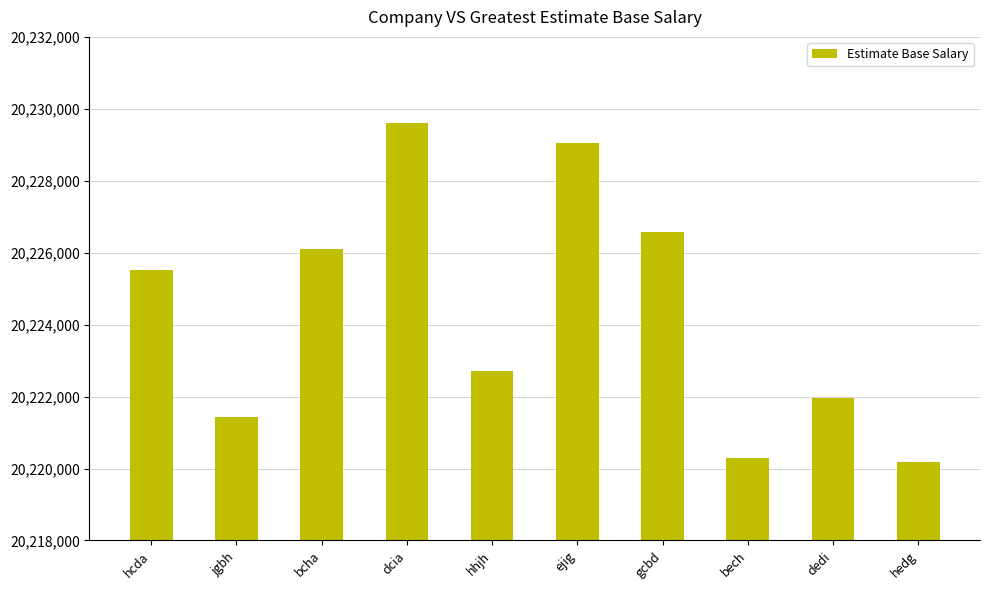

What is the value of the 10th bar from the left?

20220176